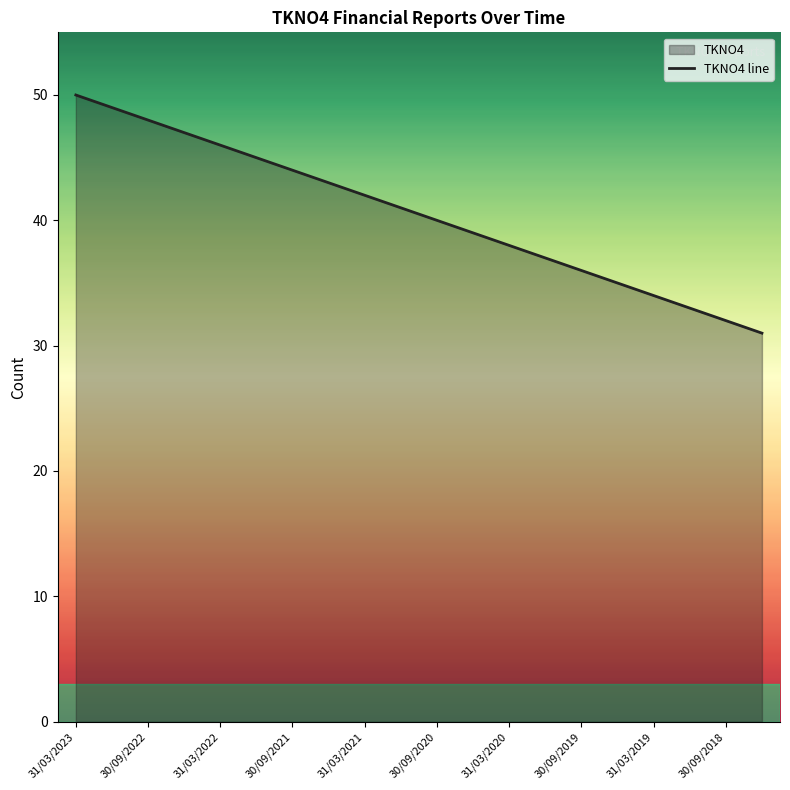

What is the difference between the maximum and minimum values?

19